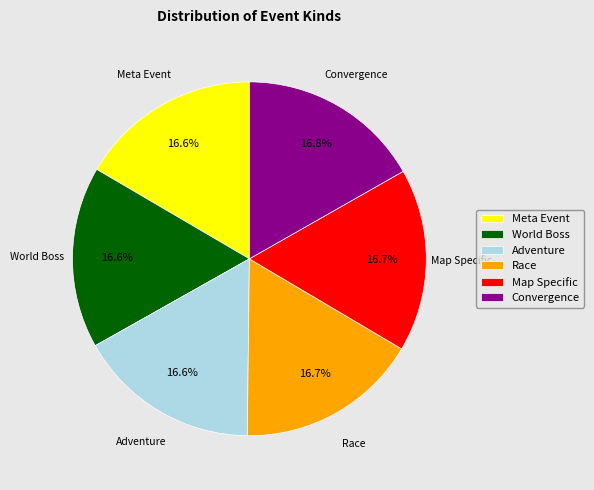

To the nearest percent, what is the combined percentage of Adventure and Convergence?

33%